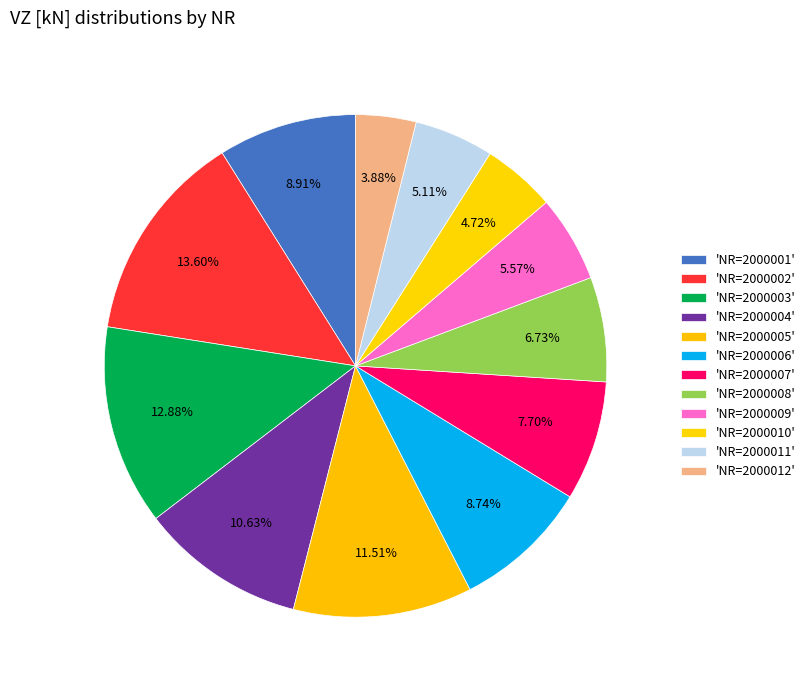

Count the number of slices in the pie.

12